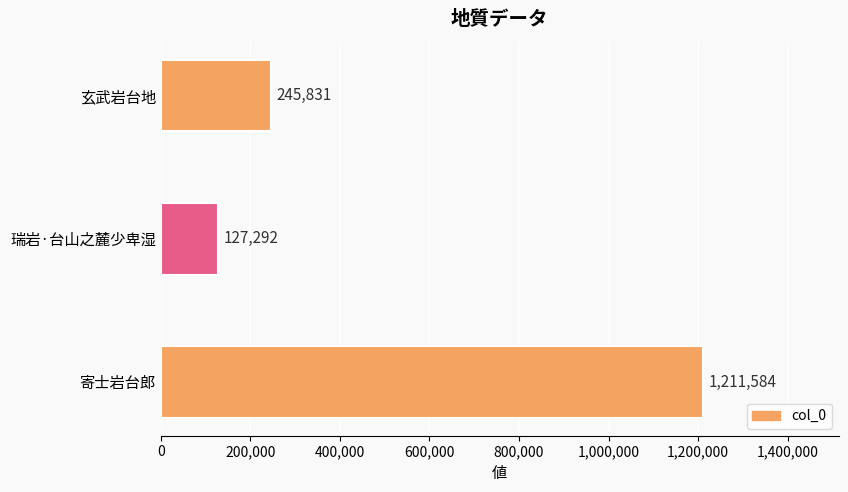

List the labels in order of value, smallest first.

瑞岩·台山之麓少卑湿, 玄武岩台地, 寄士岩台郎